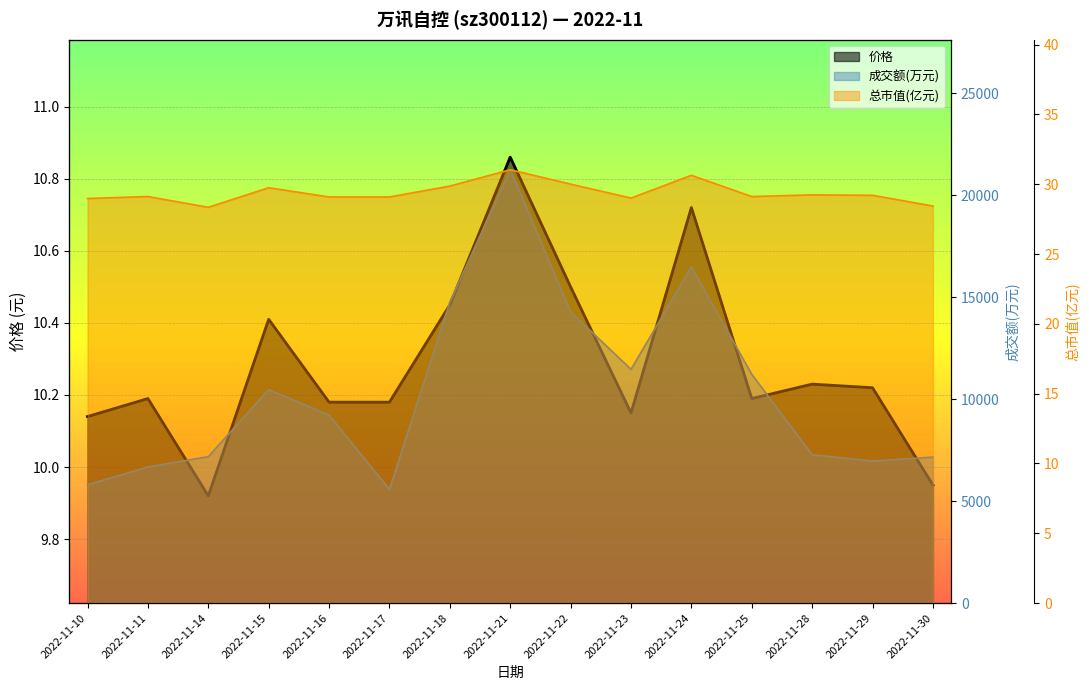

At which category does 价格 reach its first local valley?

2022-11-14